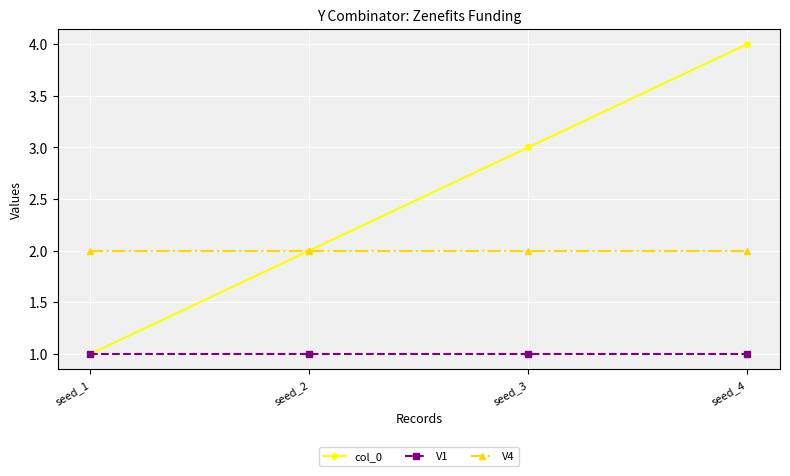

Reading right to left, list all the values displayed in this chart.

col_0: 4	3	2	1
V1: 1	1	1	1
V4: 2	2	2	2